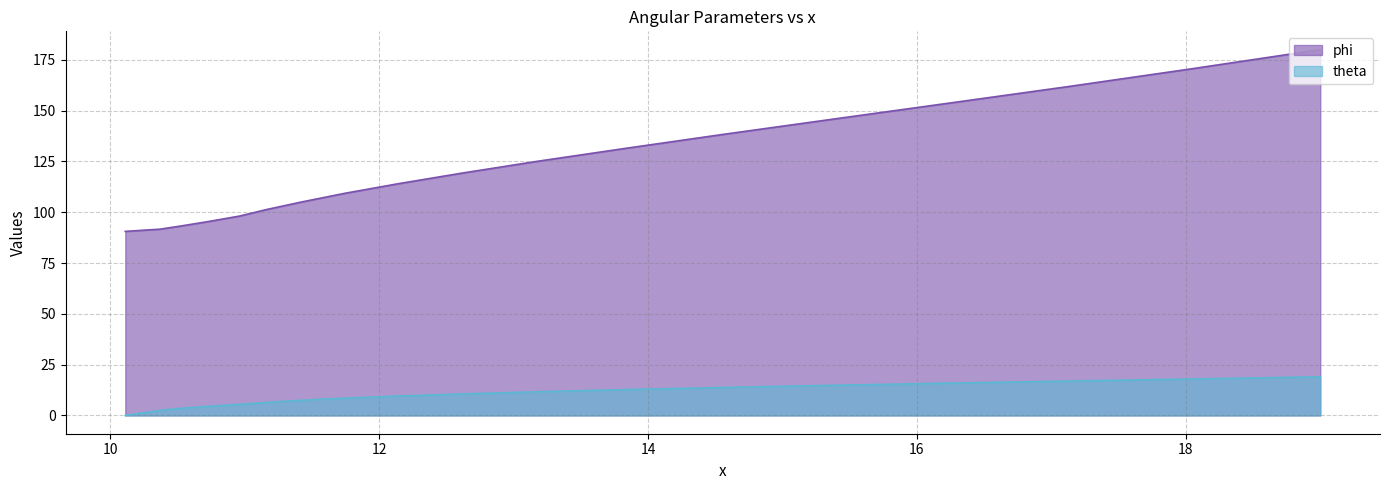

List the labels in order of phi value, largest first.

19.0, 18.05, 17.12, 16.21, 15.35, 14.55, 13.83, 13.18, 12.62, 12.14, 11.74, 11.42, 11.16, 10.96, 10.73, 10.53, 10.37, 10.37, 10.11